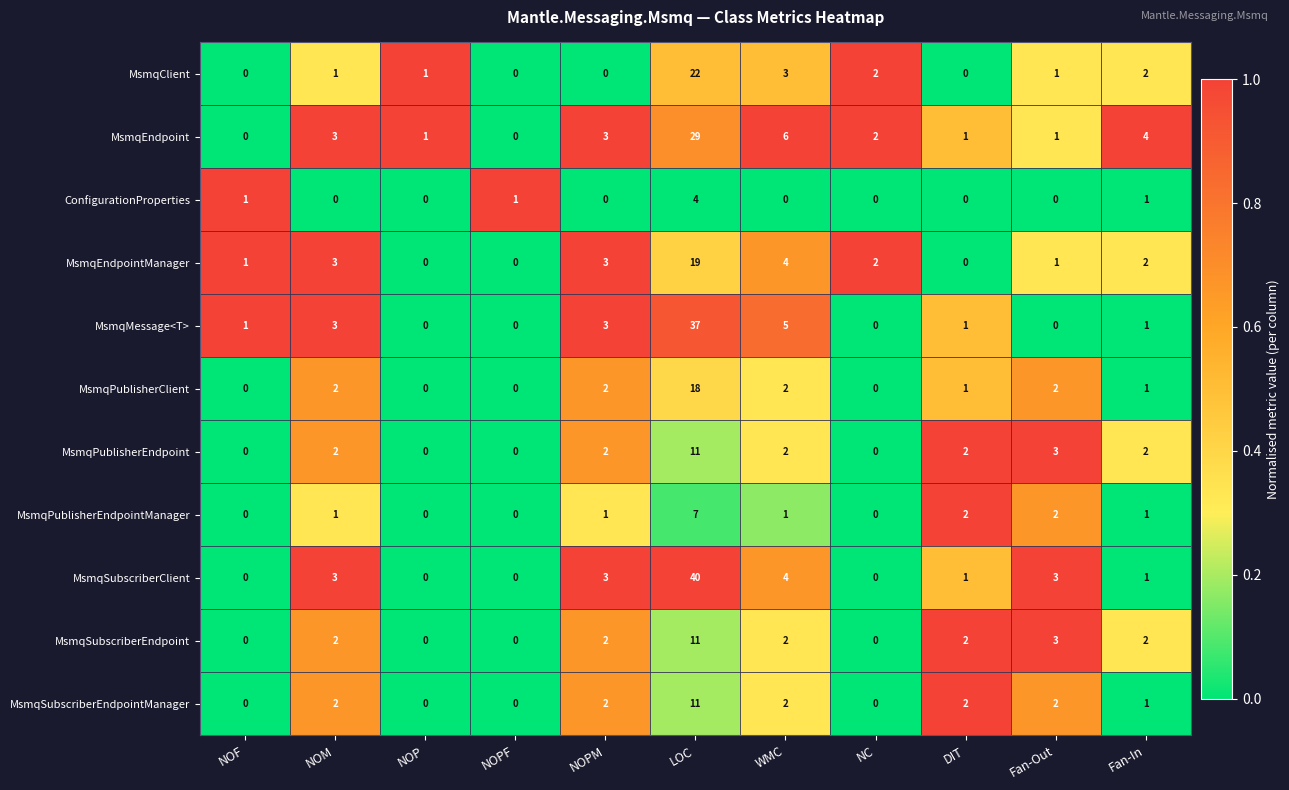

Which series has the largest total across all categories?

MsmqSubscriberClient